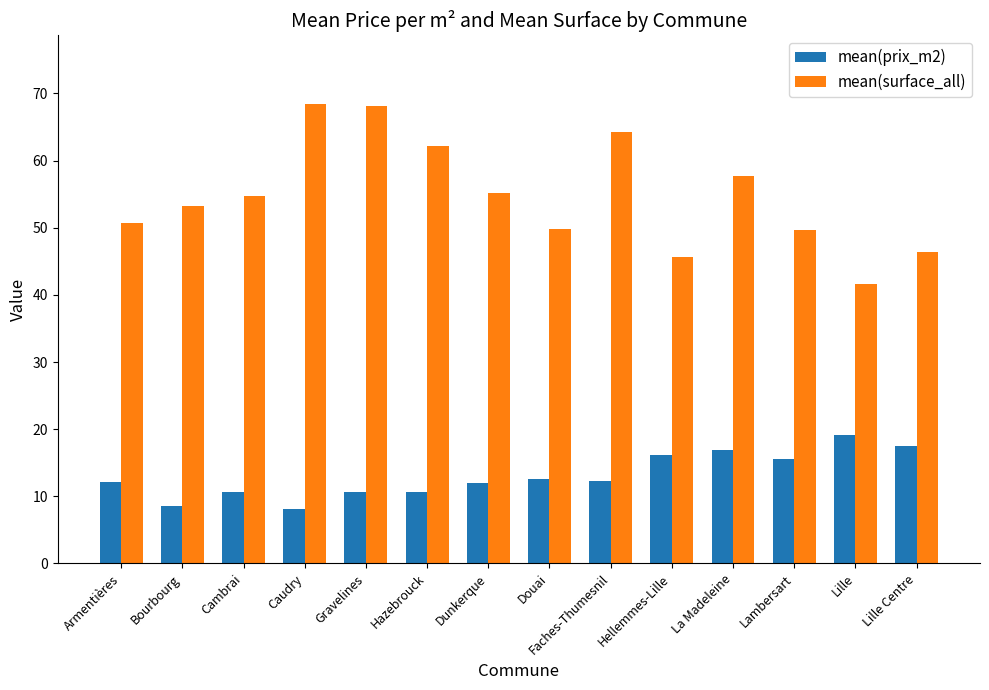

At how many categories does at least one series exceed 22?

14